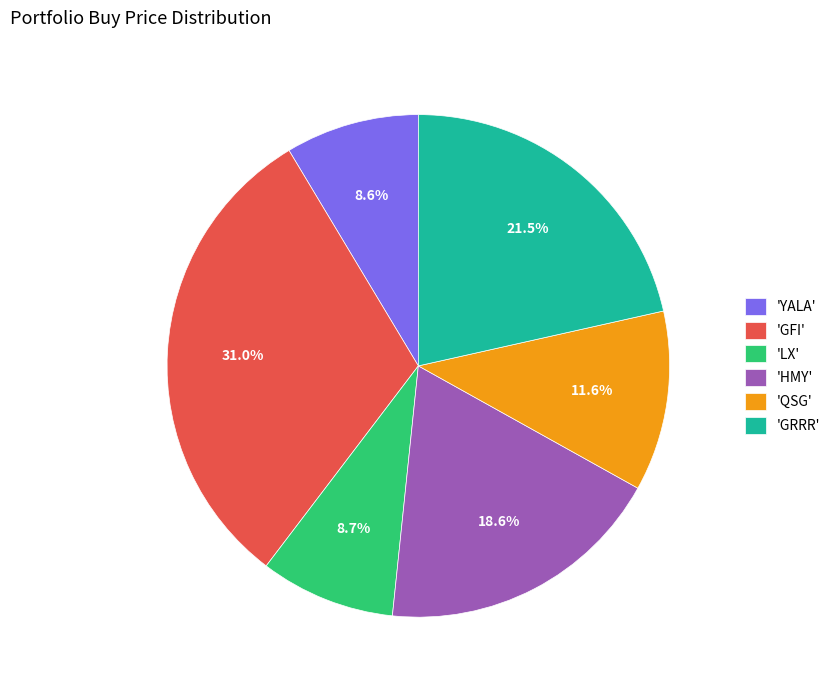

Is there any slice that represents more than half of the pie?

No